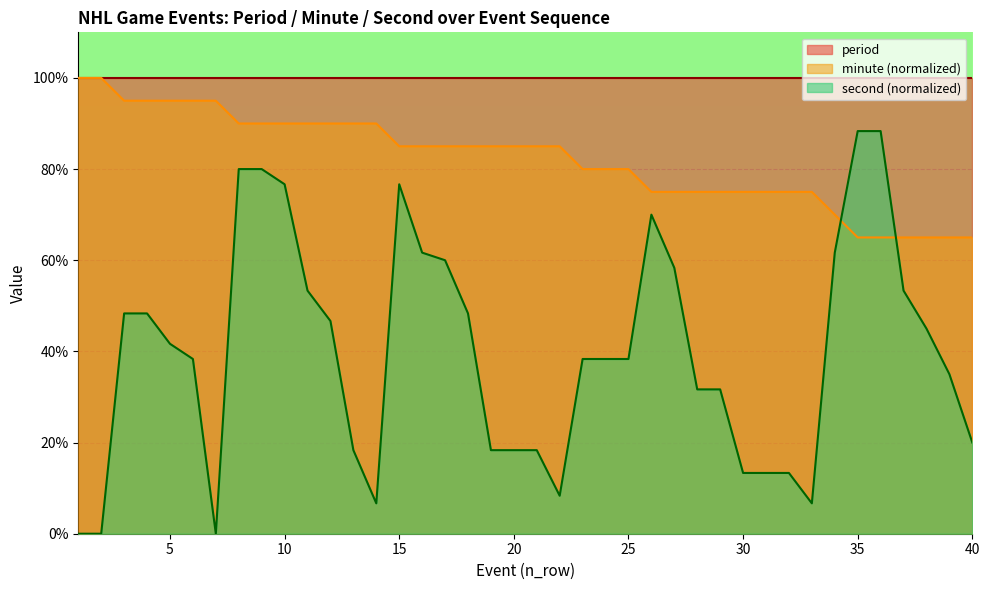

Rank the categories by minute value from lowest to highest.

35, 36, 37, 38, 39, 40, 34, 26, 27, 28, 29, 30, 31, 32, 33, 23, 24, 25, 15, 16, 17, 18, 19, 20, 21, 22, 8, 9, 10, 11, 12, 13, 14, 3, 4, 5, 6, 7, 1, 2